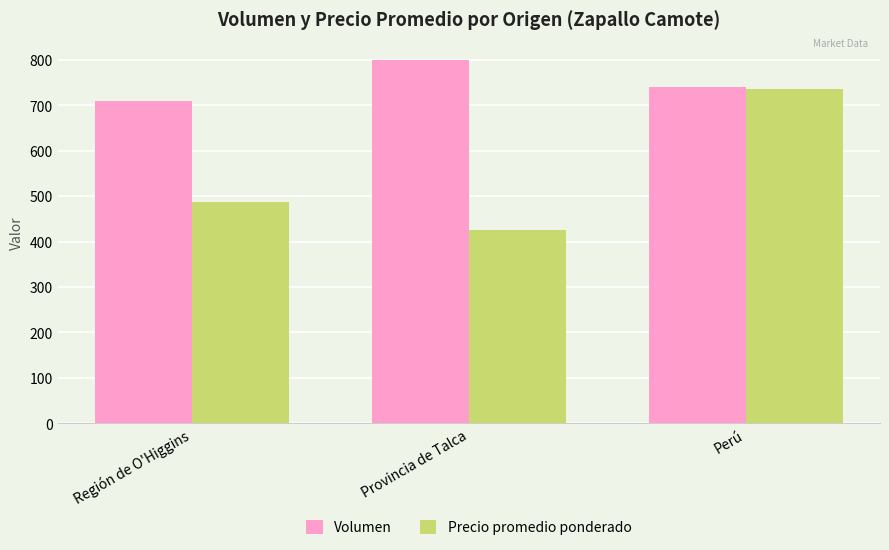

Reading left to right, extract all data points from this chart.

Volumen: Región de O'Higgins=710	Provincia de Talca=800	Perú=740
Precio promedio ponderado: Región de O'Higgins=487	Provincia de Talca=425	Perú=737